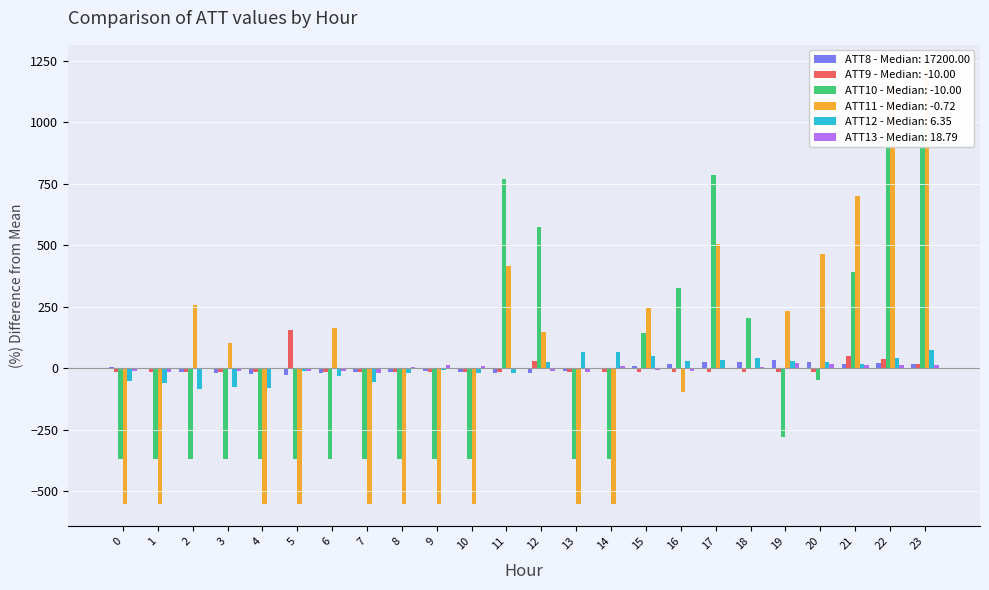

Read the ATT11 value at 6.

165.3